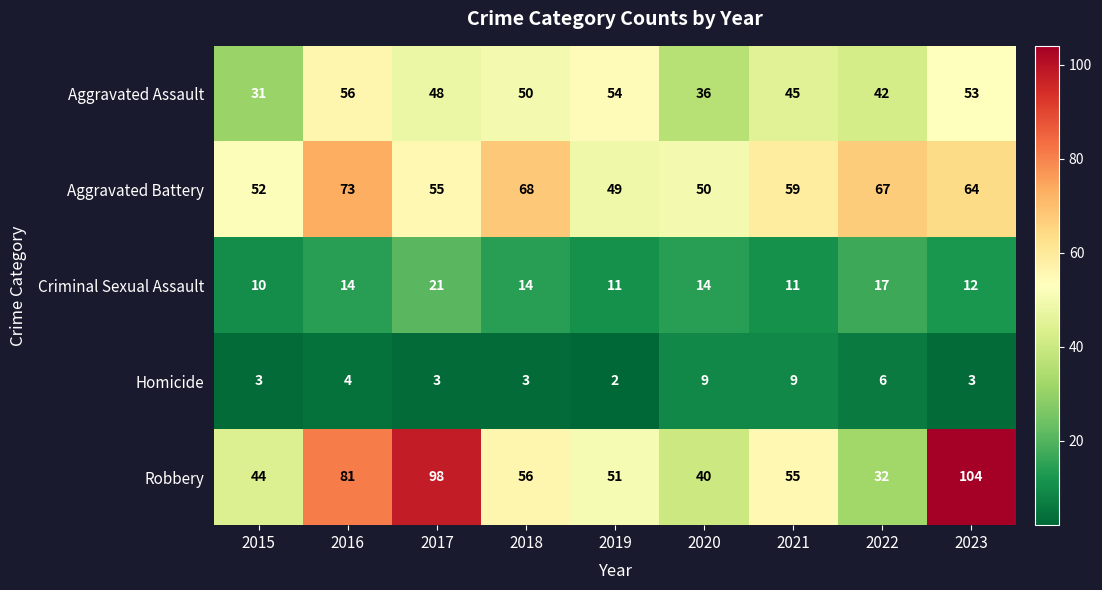

True or false: Homicide has a value of 6 at 2022.

True